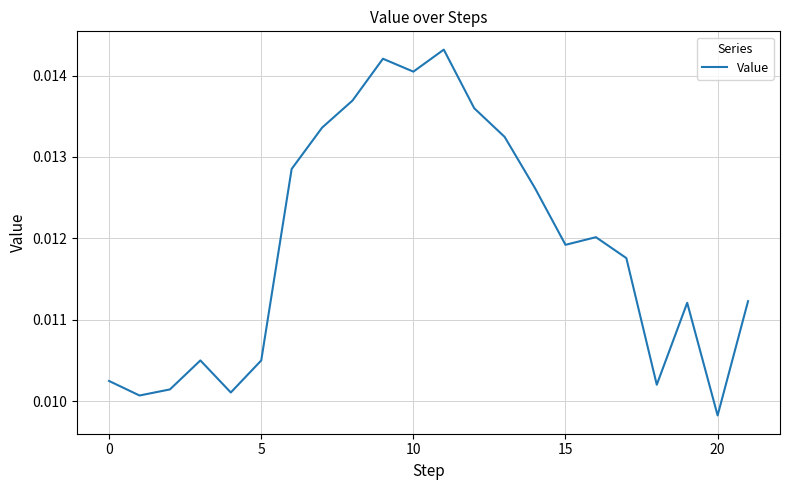

At which label is the value closest to 0?

20